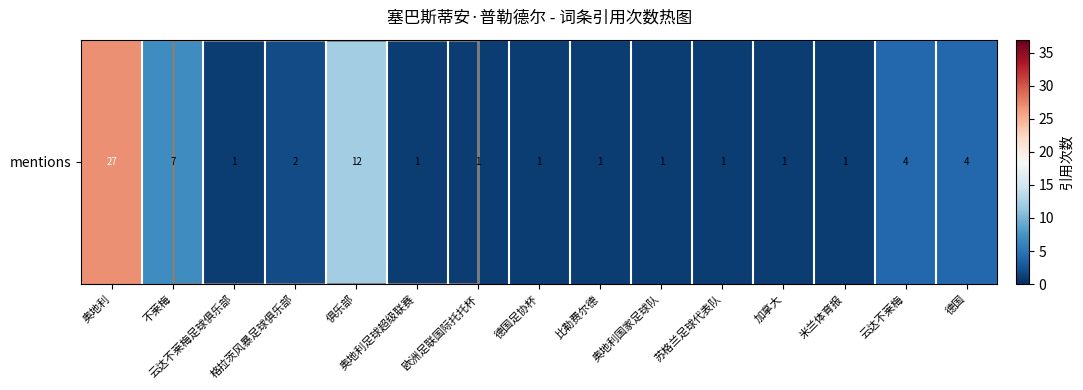

True or false: the data shows 5 at 云达不莱梅.

False